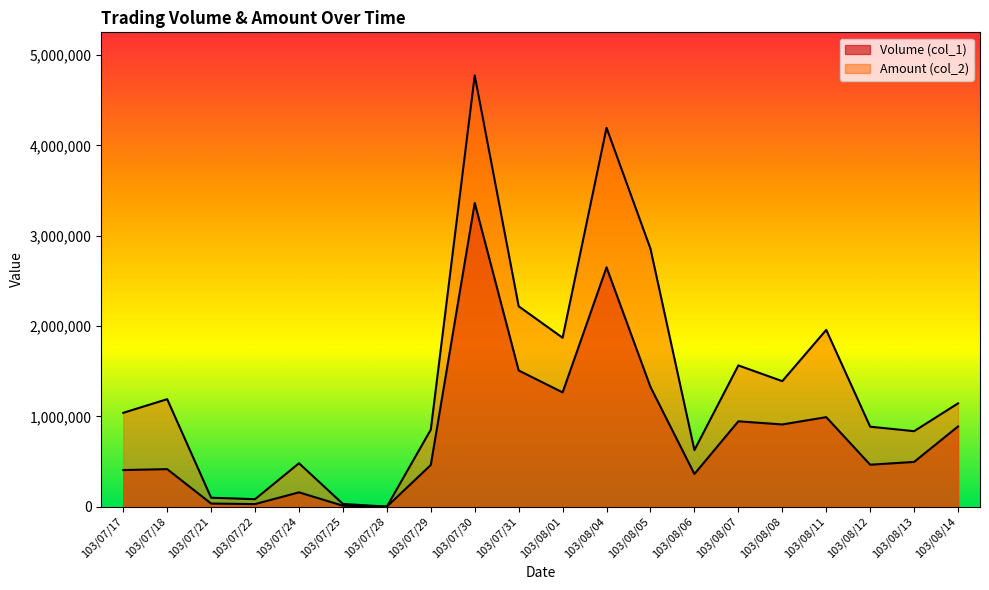

What is the difference between the highest and lowest values at 103/08/11?

966310